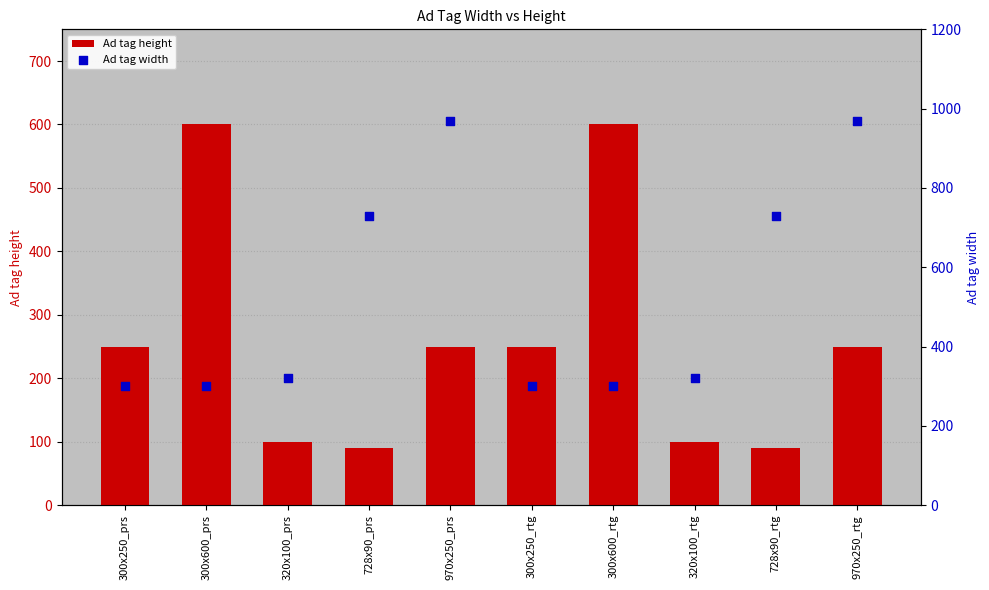

Which series contains the highest Y value?

Ad tag width